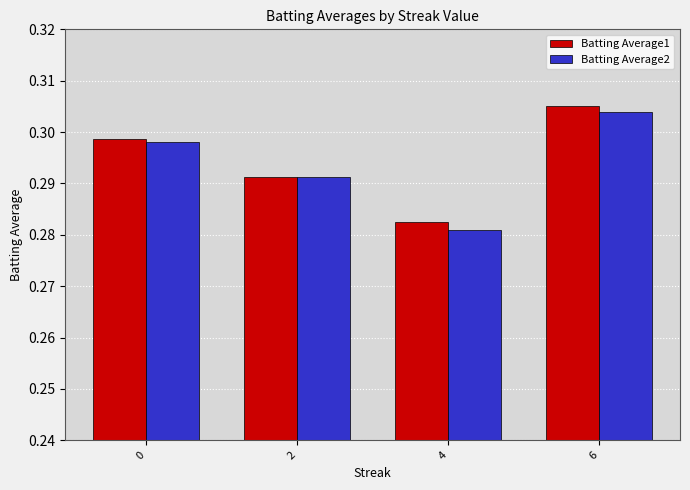

Where is Batting Average1 nearest to the value 0?

4